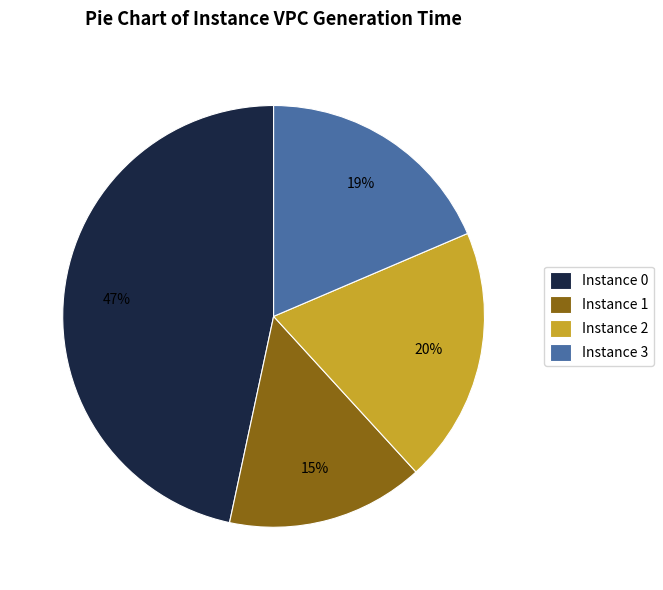

Is it true that Instance 2 is 20% of the pie?

True